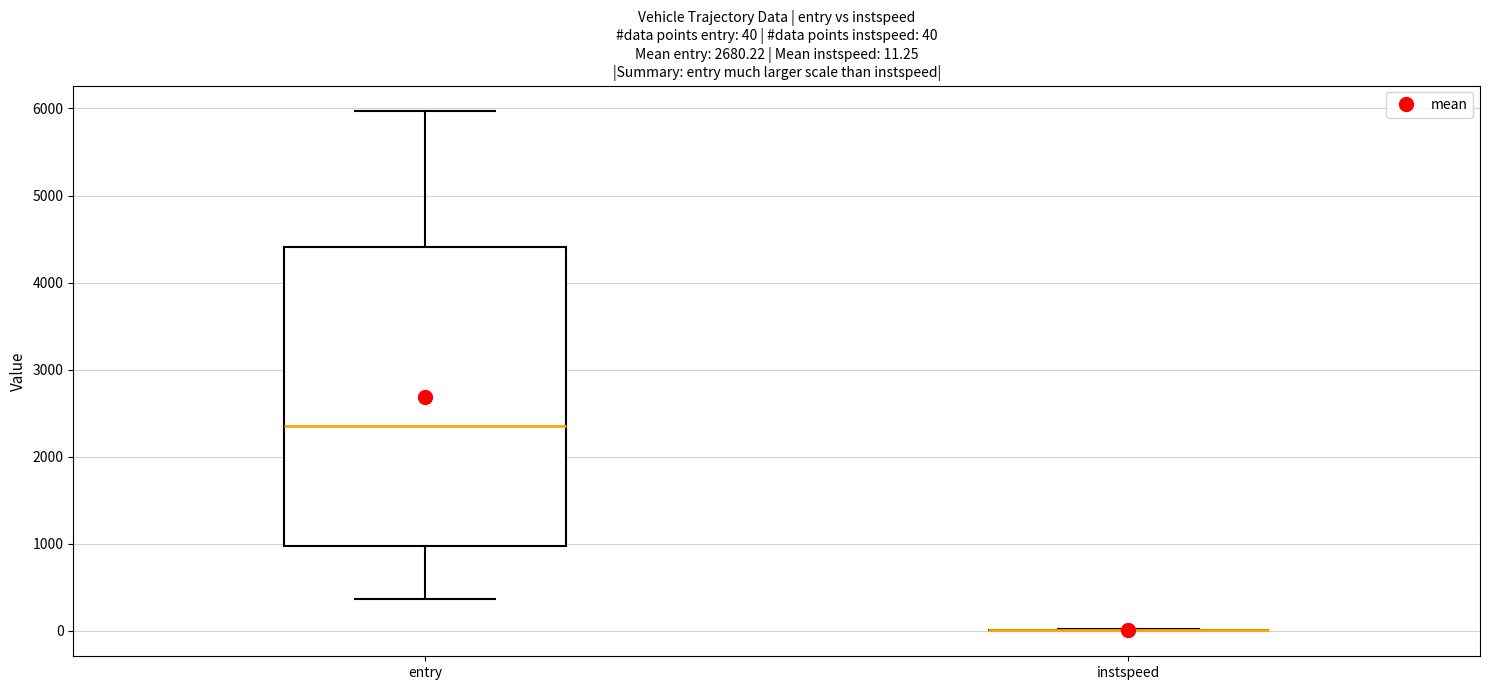

Comparing the boxes themselves (not the whiskers), which one is the tallest?

entry